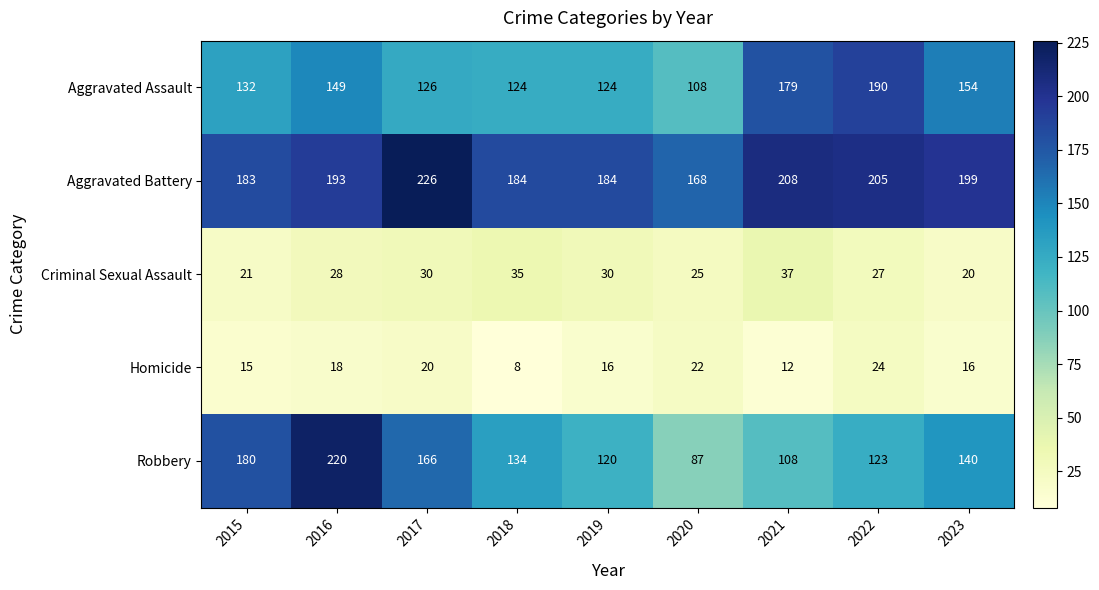

Where is Criminal Sexual Assault nearest to the value 28?

2016